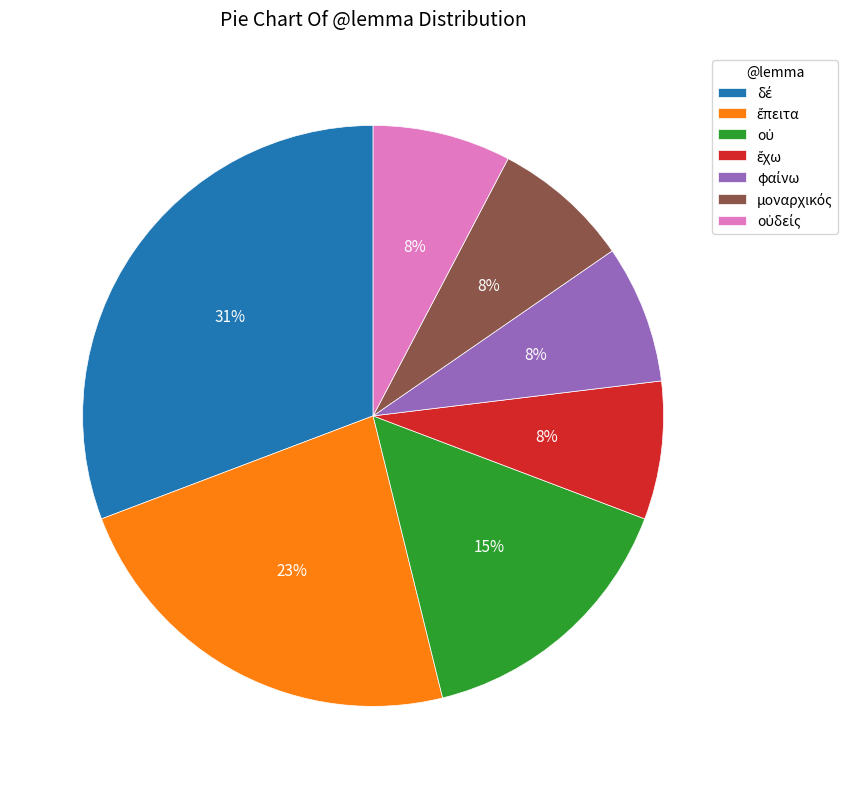

Is there any slice that represents more than half of the pie?

No